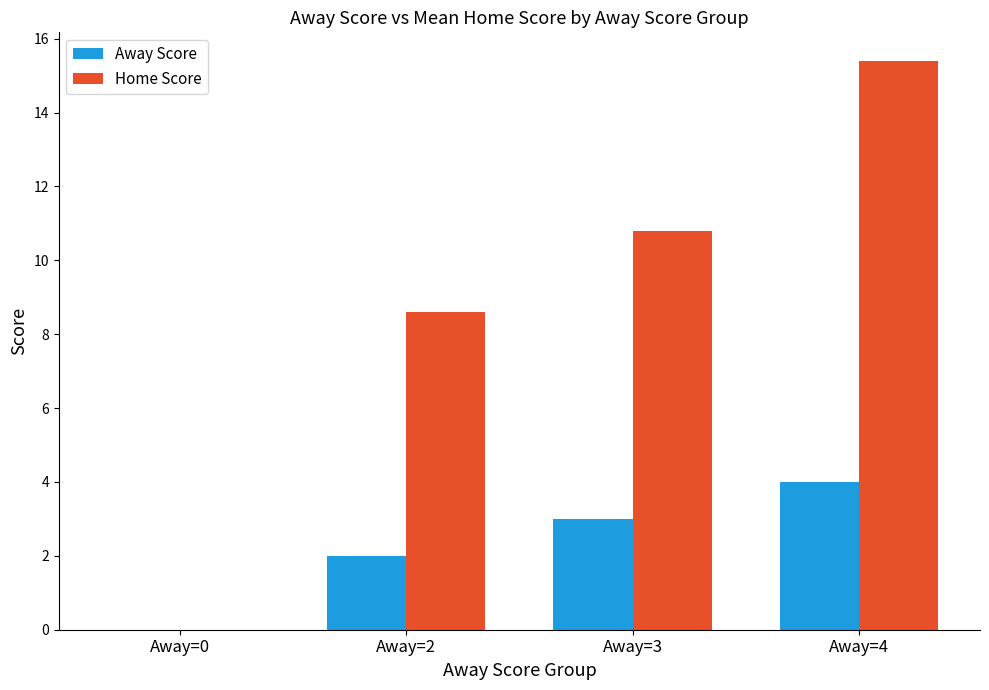

At which label does Home Score first exceed 10?

Away=3